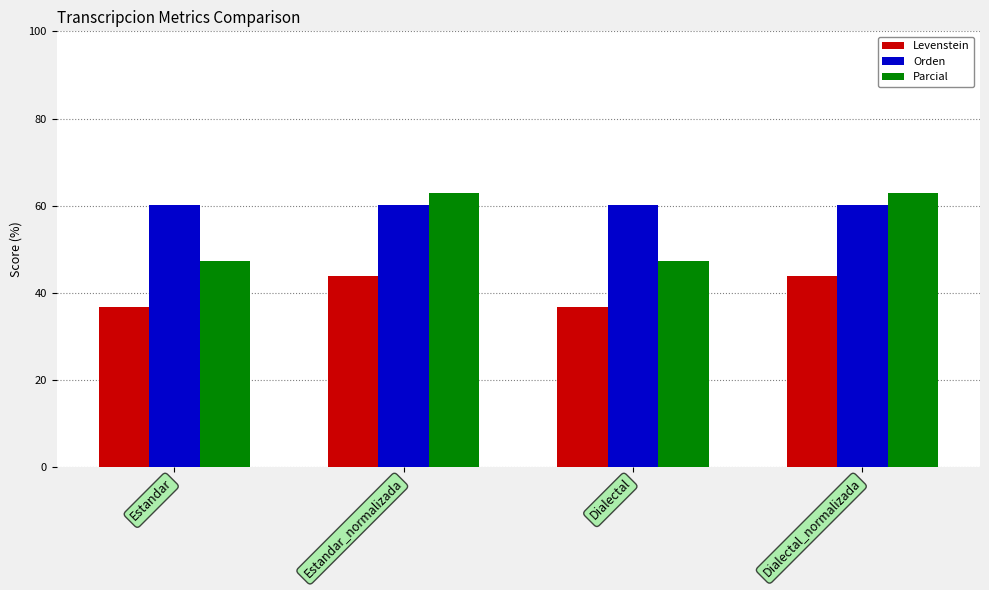

What is the maximum value for Parcial?

62.9